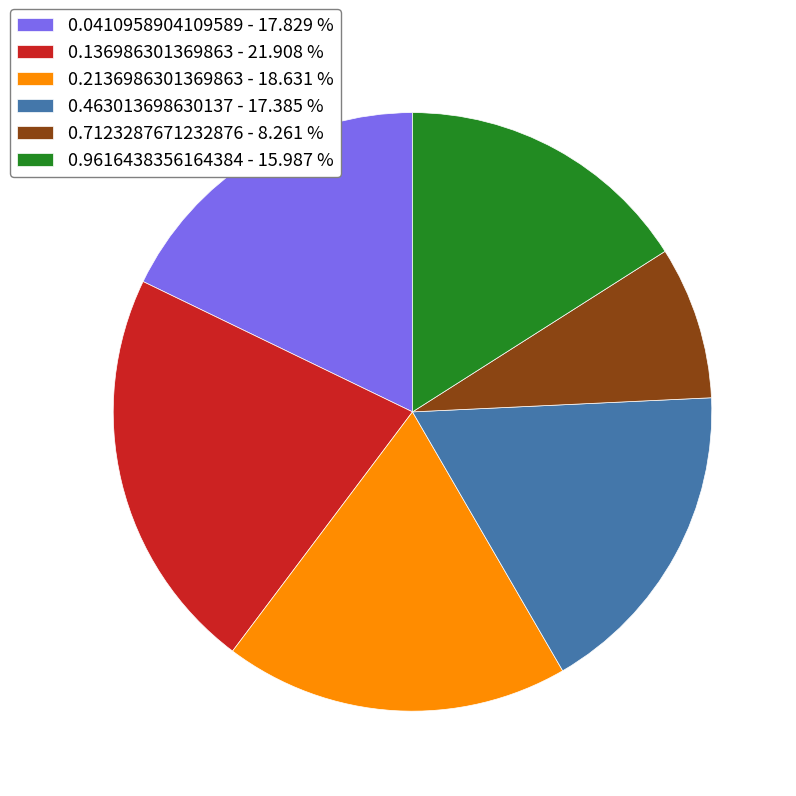

Which category has the biggest portion of the pie?

0.136986301369863